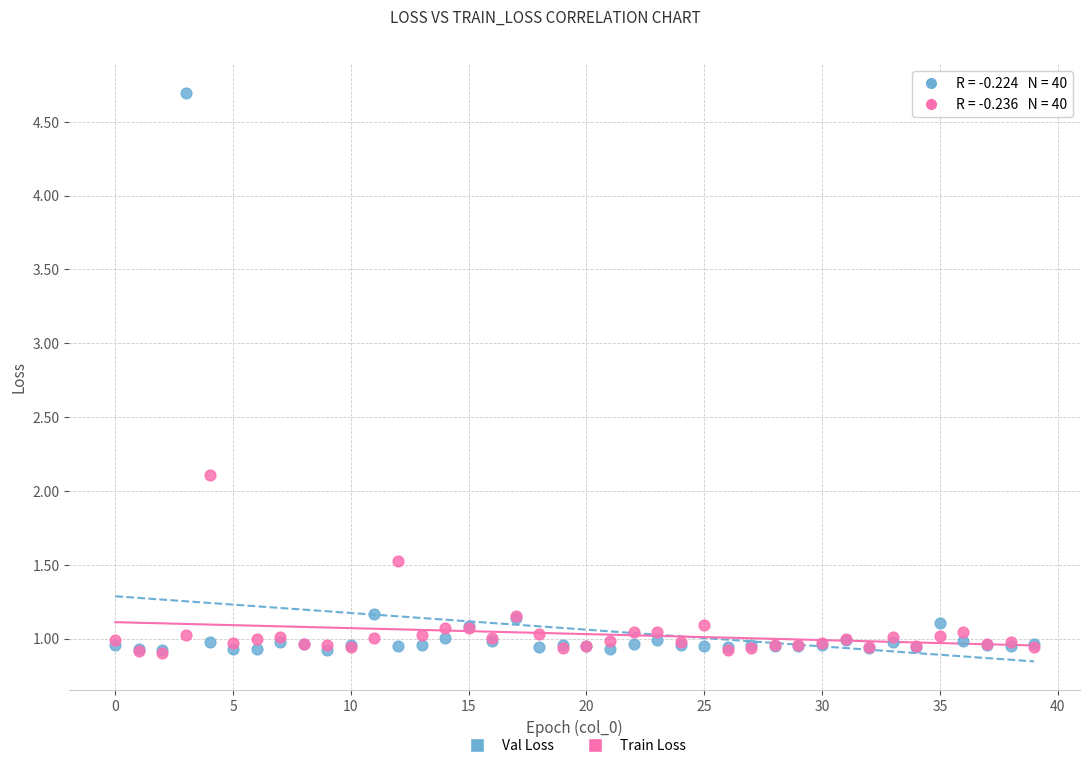

Across all series, what Y value is closest to 2?

2.1